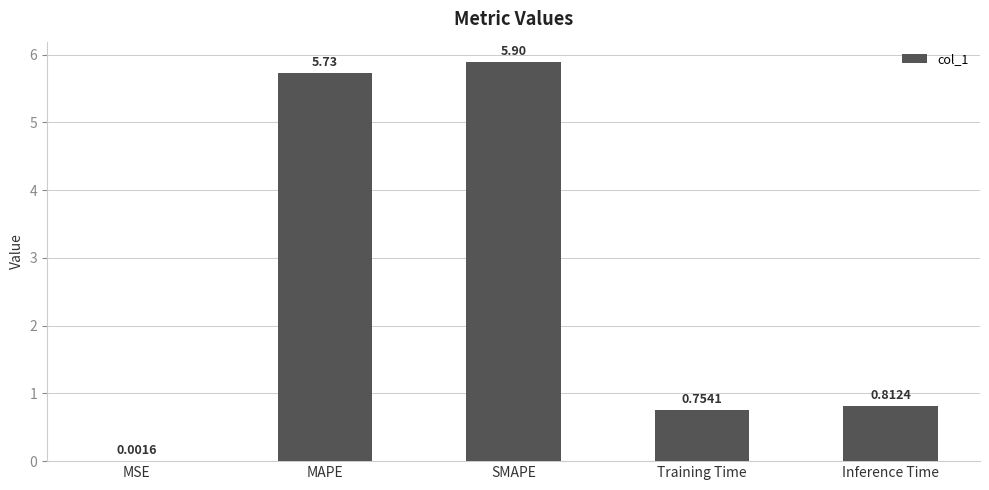

Where is the data nearest to the value 2?

Inference Time